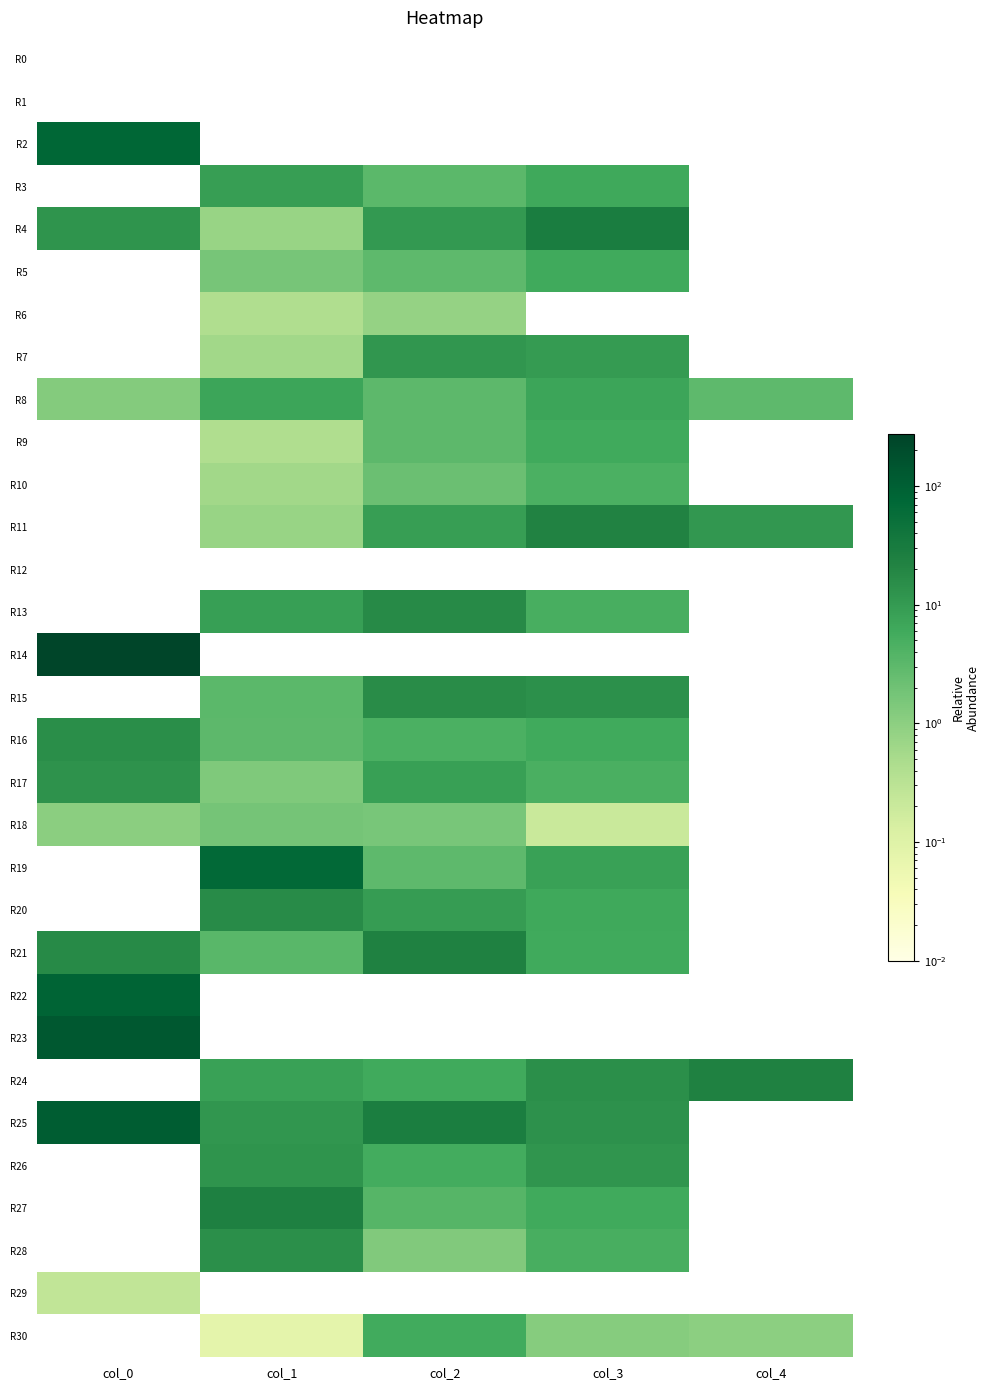

Rank the series at col_3 from lowest to highest value.

R0, R1, R2, R6, R12, R14, R22, R23, R29, R18, R30, R10, R17, R13, R28, R9, R16, R27, R5, R21, R3, R20, R8, R19, R7, R26, R25, R15, R24, R11, R4